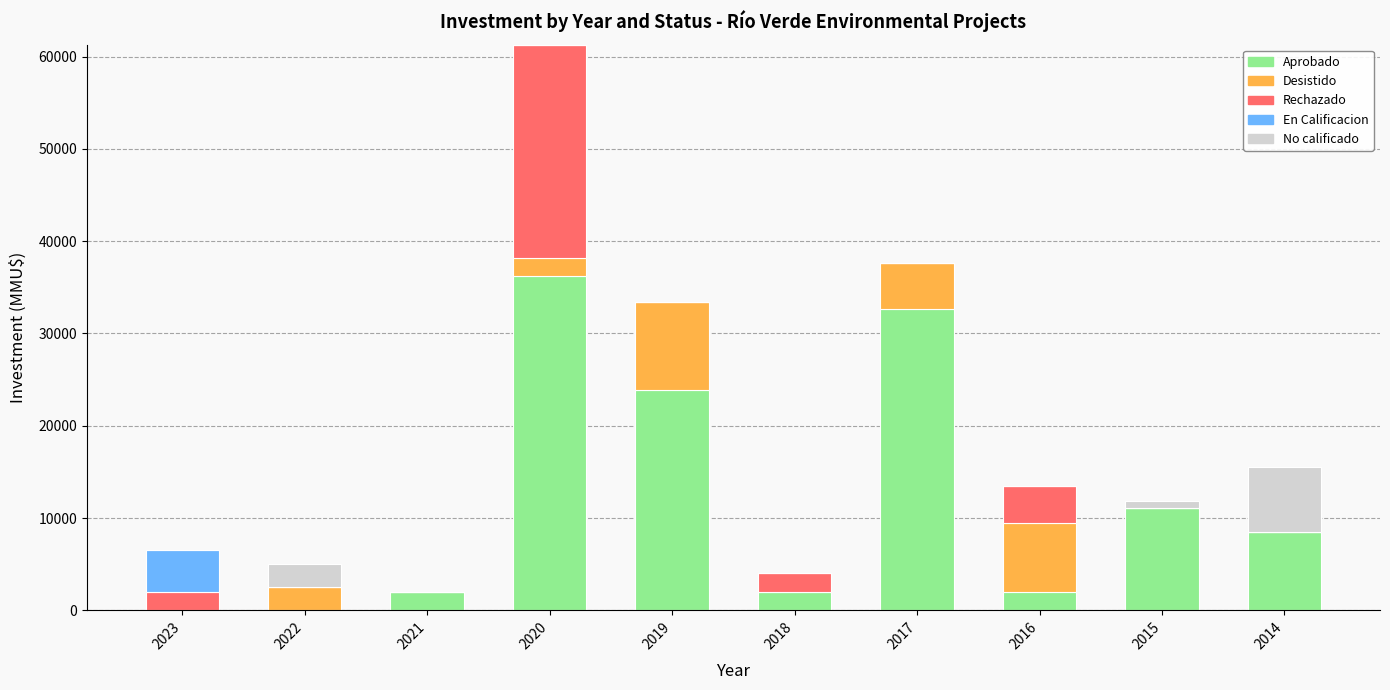

The value of Aprobado at 2019 is 39094. True or false?

False